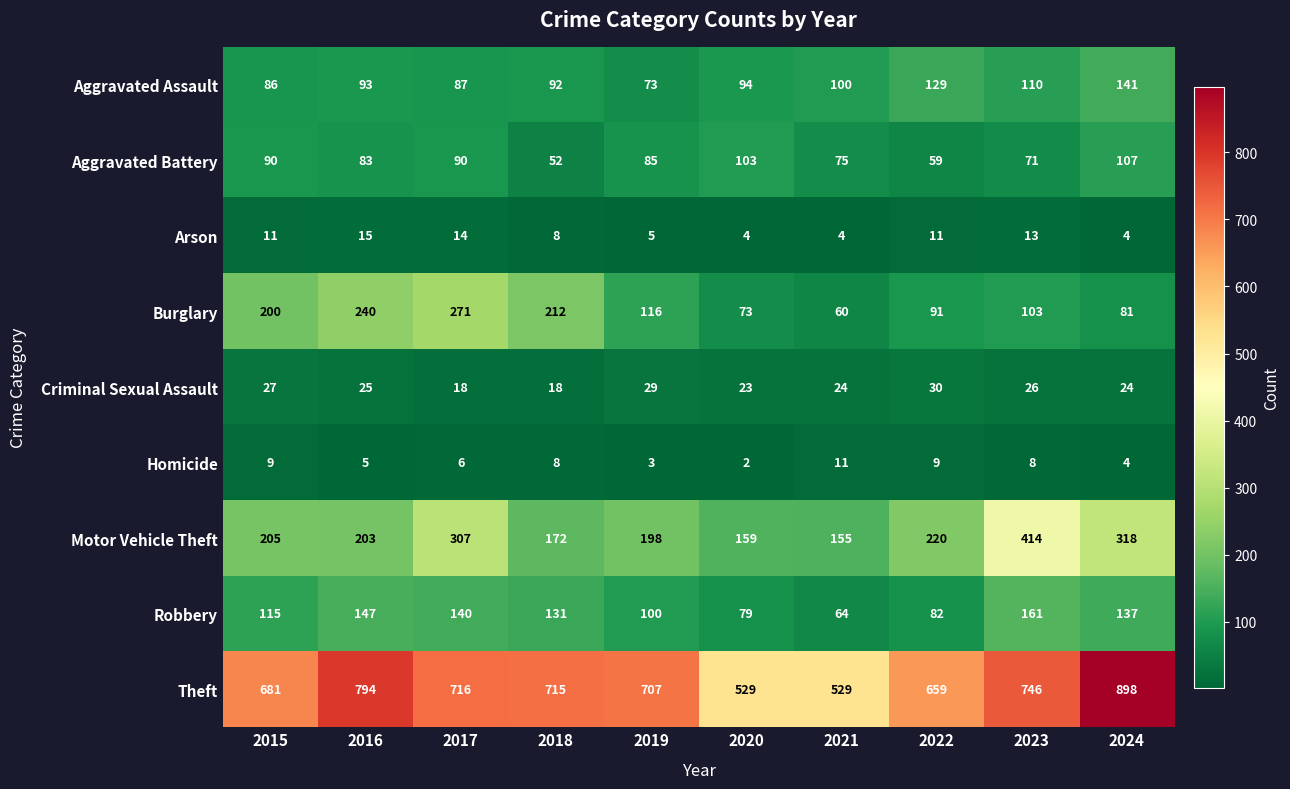

The value of Homicide at 2019 is 3. True or false?

True